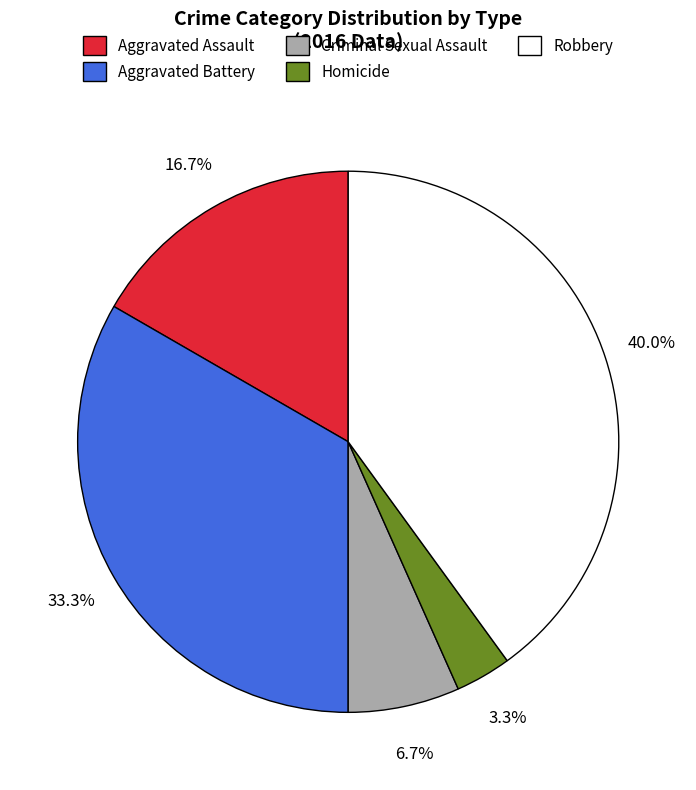

Is there any slice that represents more than half of the pie?

No